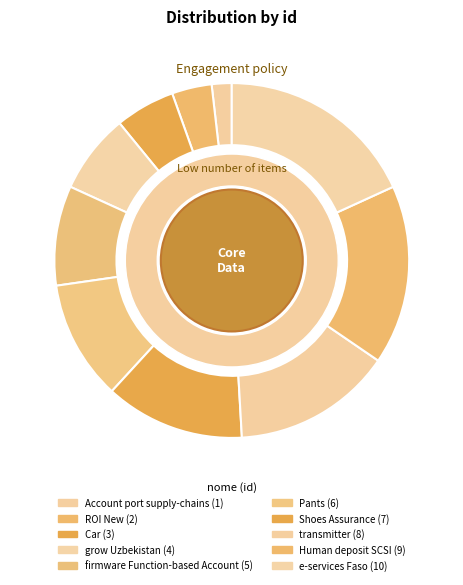

To the nearest percent, what percentage of the pie is firmware Function-based Account?

9%